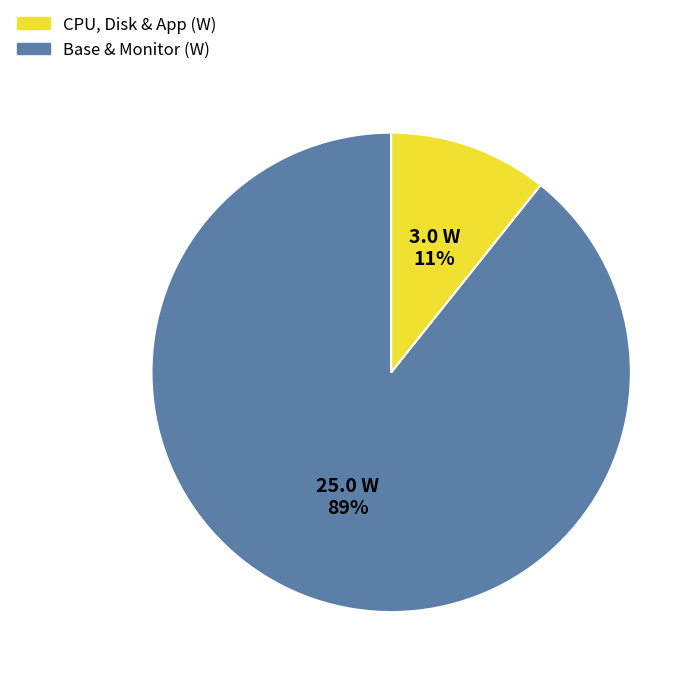

Is there any slice that represents more than half of the pie?

Yes